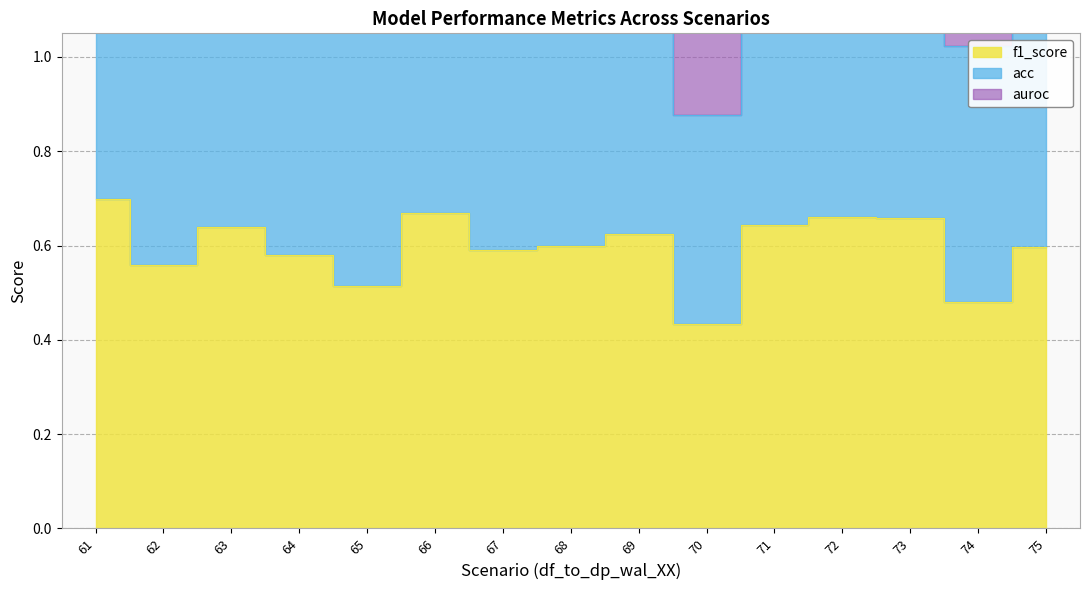

True or false: acc and f1_score intersect in this chart.

False